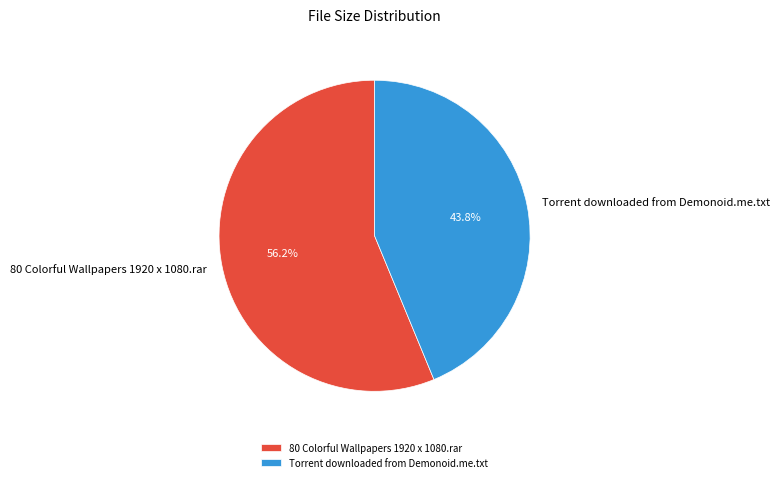

Which has a higher value, Torrent downloaded from Demonoid.me.txt or 80 Colorful Wallpapers 1920 x 1080.rar?

80 Colorful Wallpapers 1920 x 1080.rar